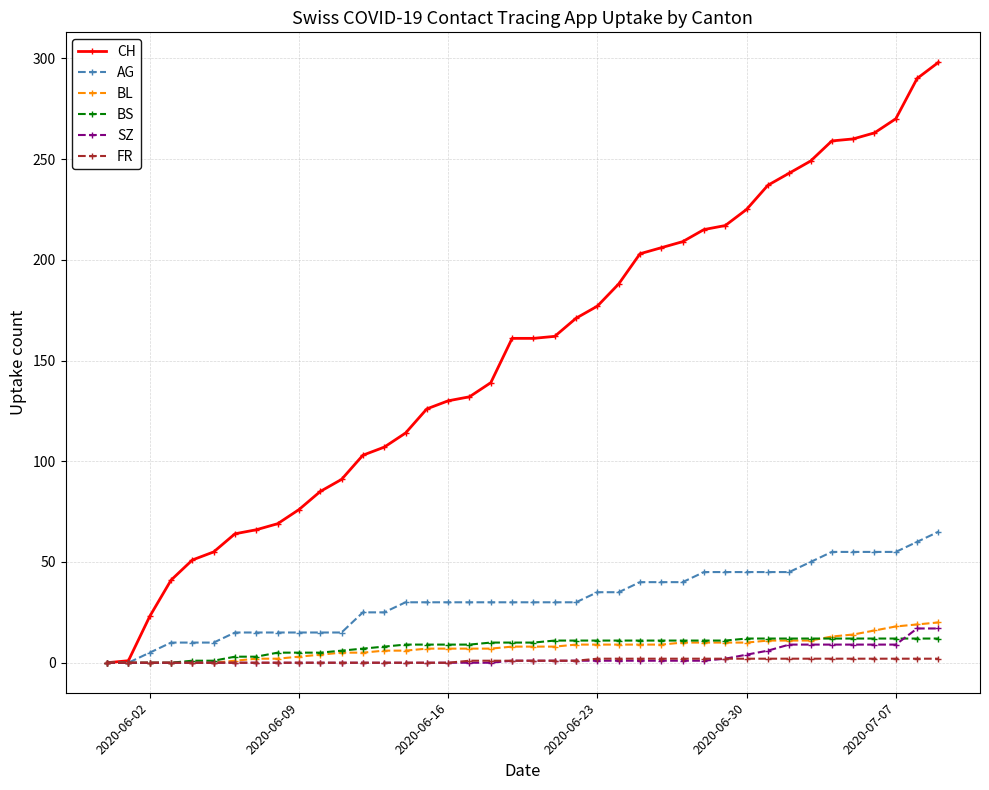

Which series has the largest range (max minus min)?

CH